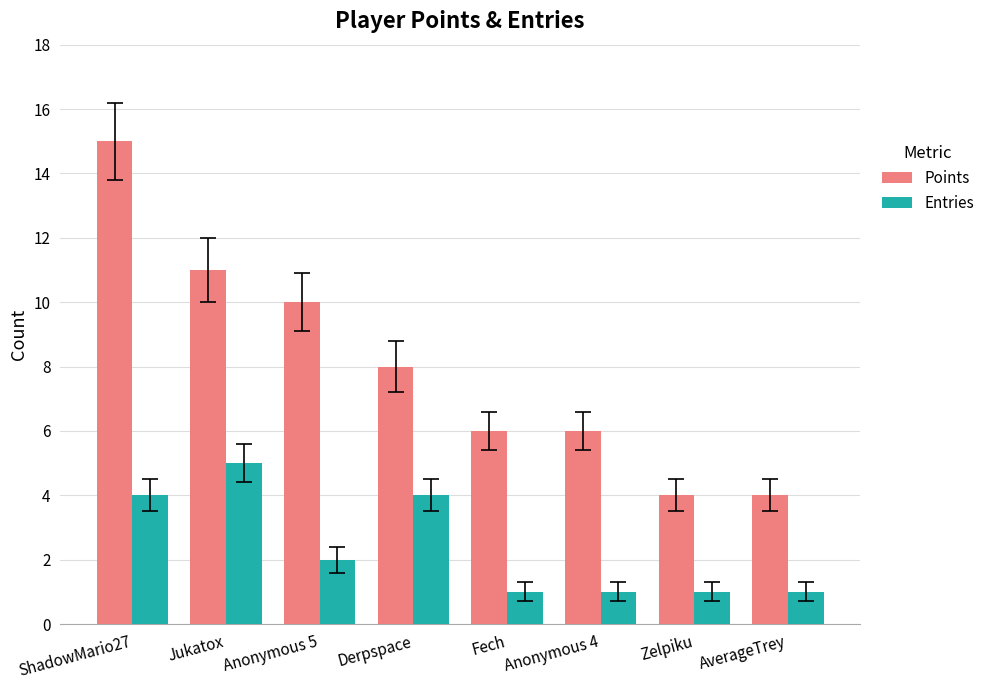

At which category is the sum across all series the highest?

ShadowMario27